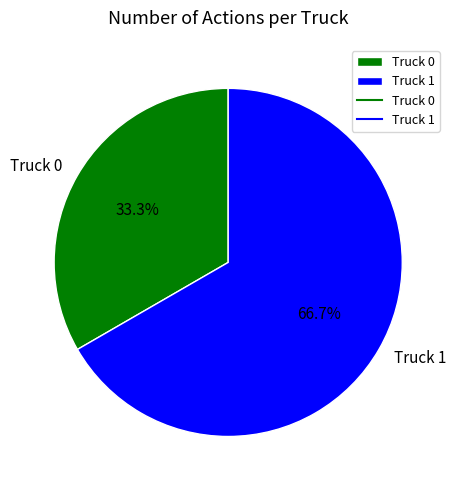

To the nearest percent, what is the difference between the Truck 0 and Truck 1 slice percentages?

33%